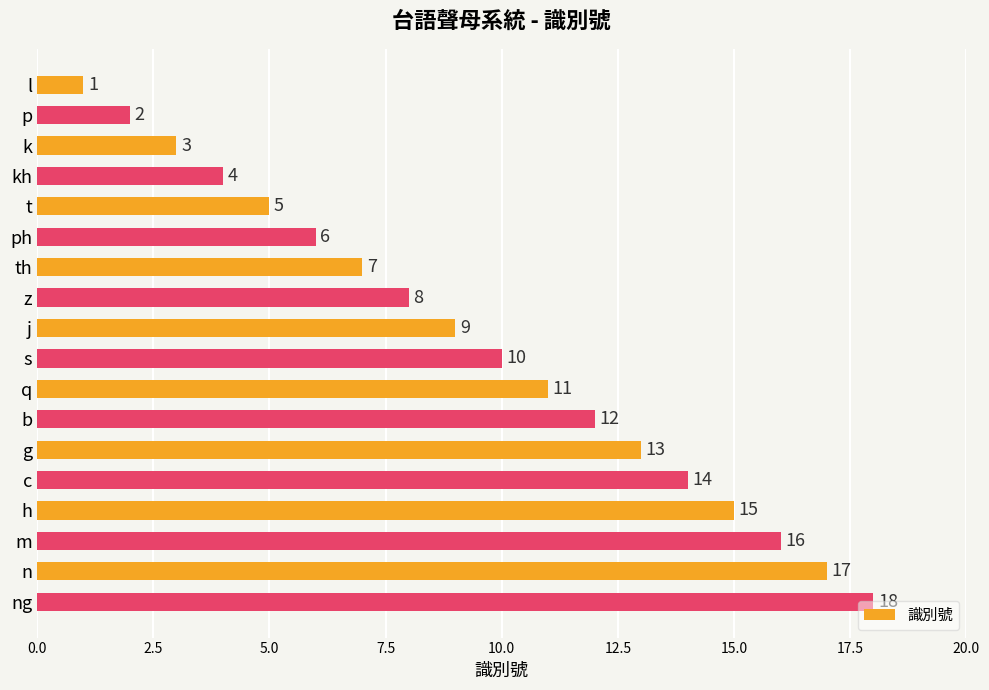

Is it true that the value at kh is 5?

False